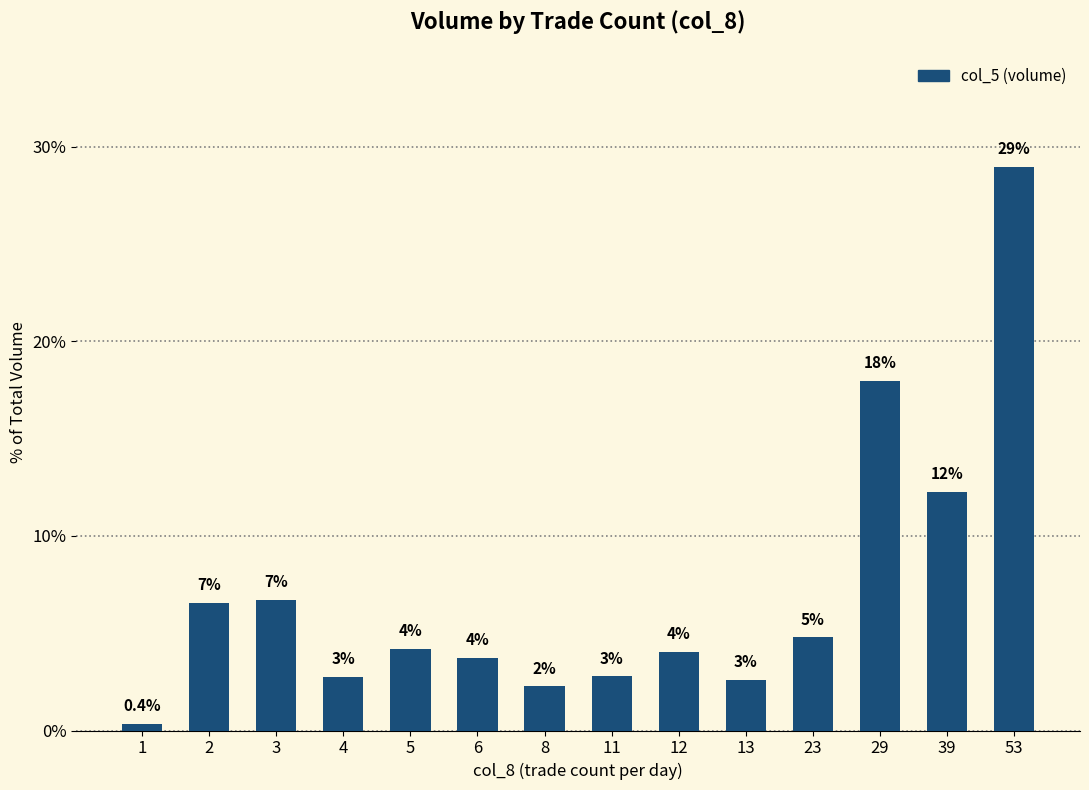

How many bars are there in total?

14